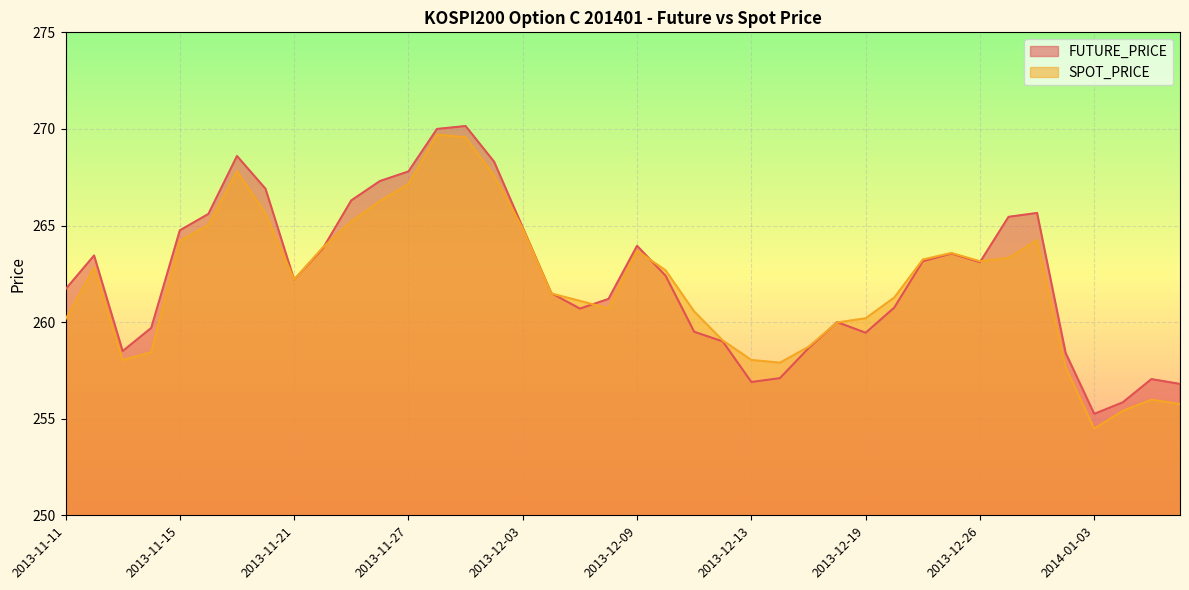

After their last crossing, which series has the higher values: FUTURE_PRICE or SPOT_PRICE?

FUTURE_PRICE